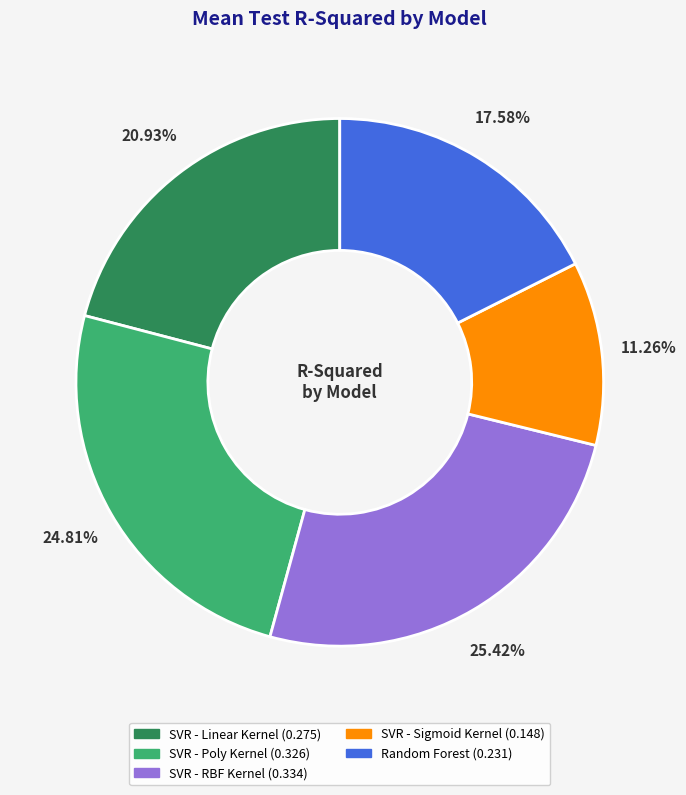

To the nearest percent, what portion does SVR - RBF Kernel represent?

25%